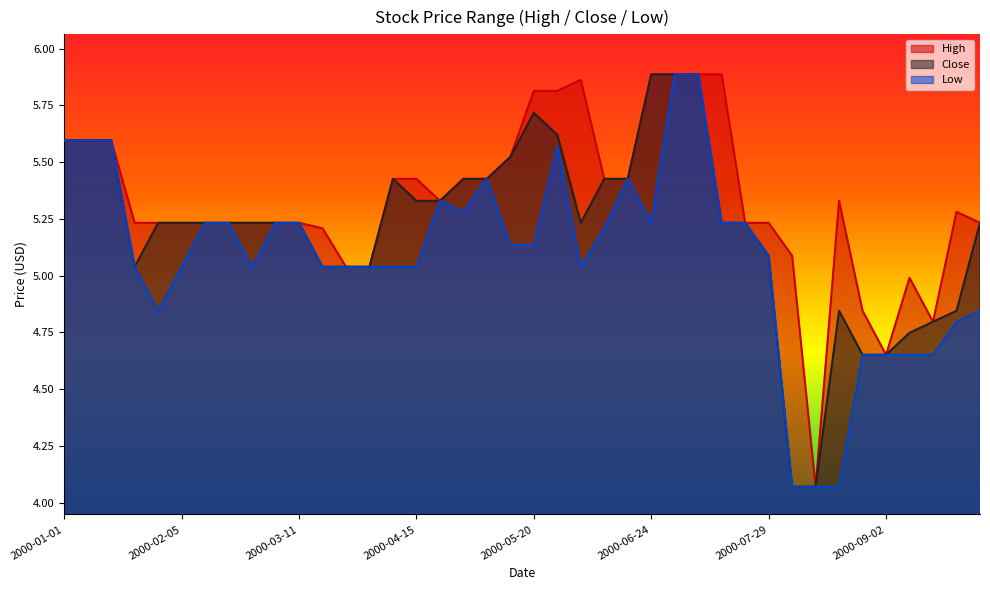

How many interior local peaks does the Close series have?

3